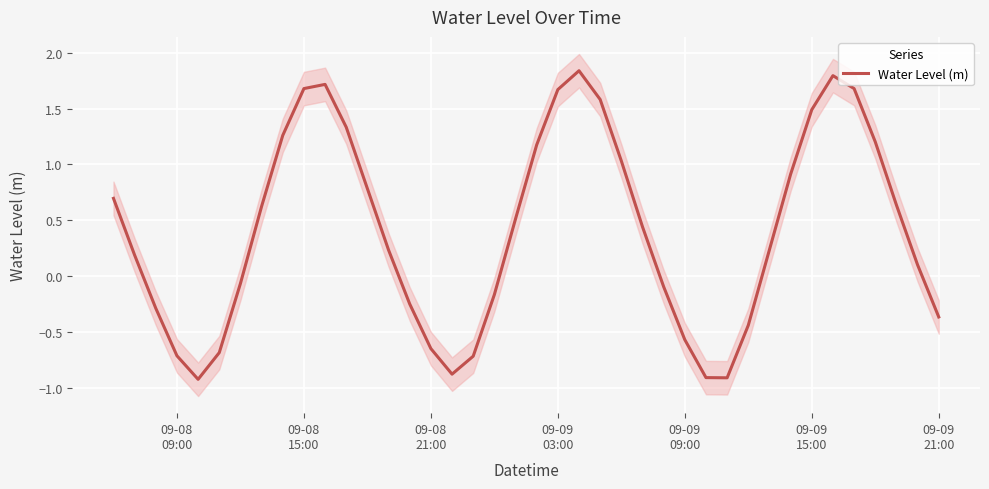

Is this an area chart (filled region under the line)?

No